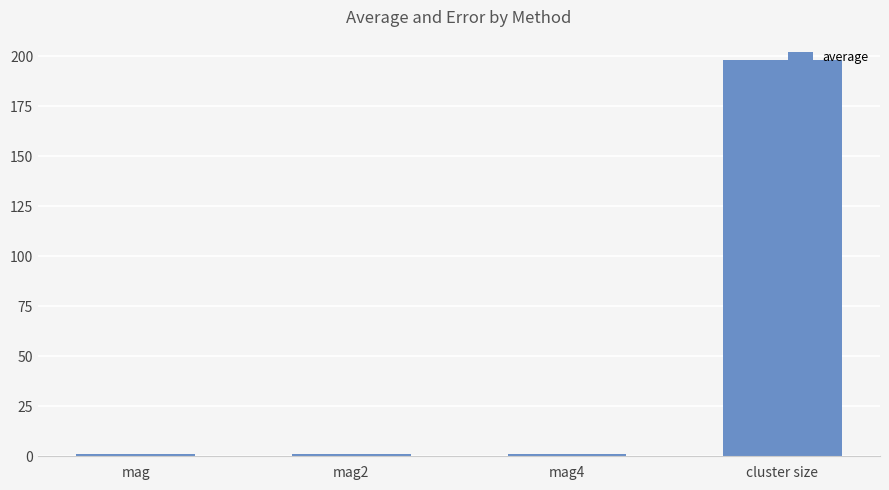

What is the difference between the maximum and second lowest values?

197.3